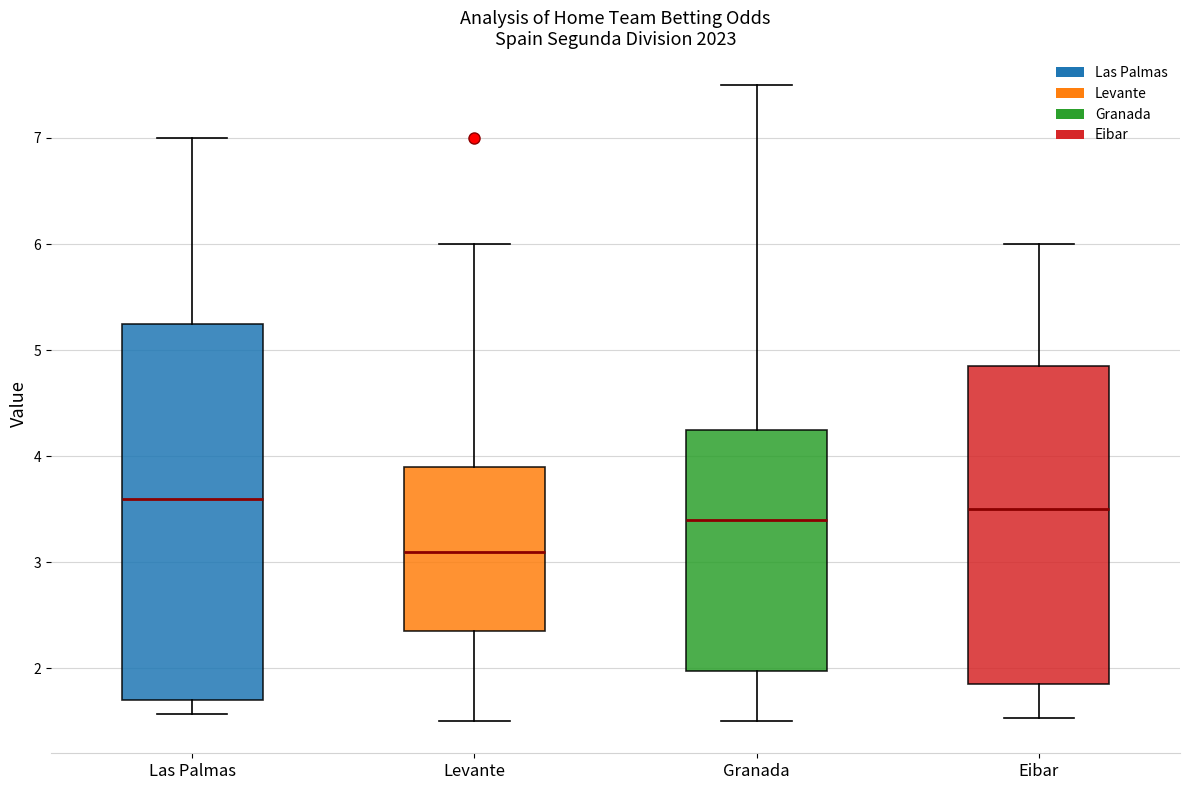

Which box's median line is the highest?

Las Palmas